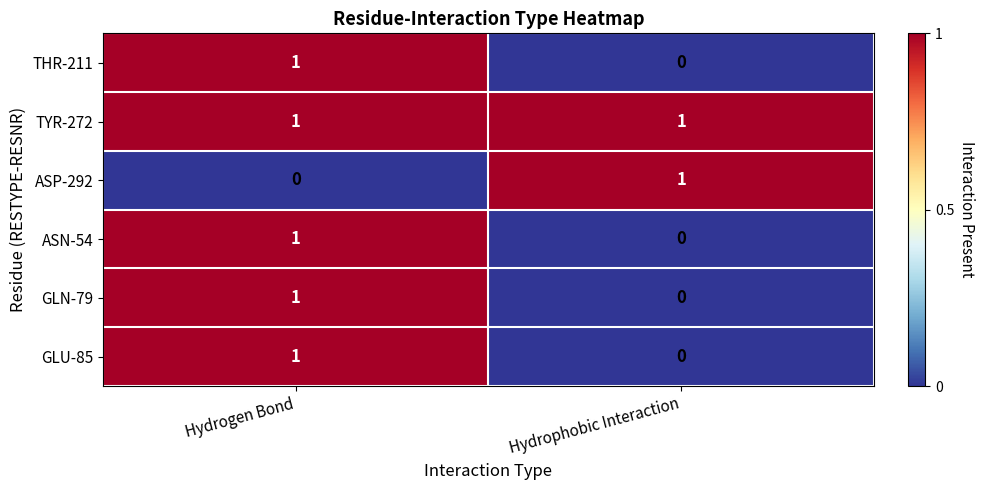

At which category is the sum across all series the highest?

Hydrogen Bond